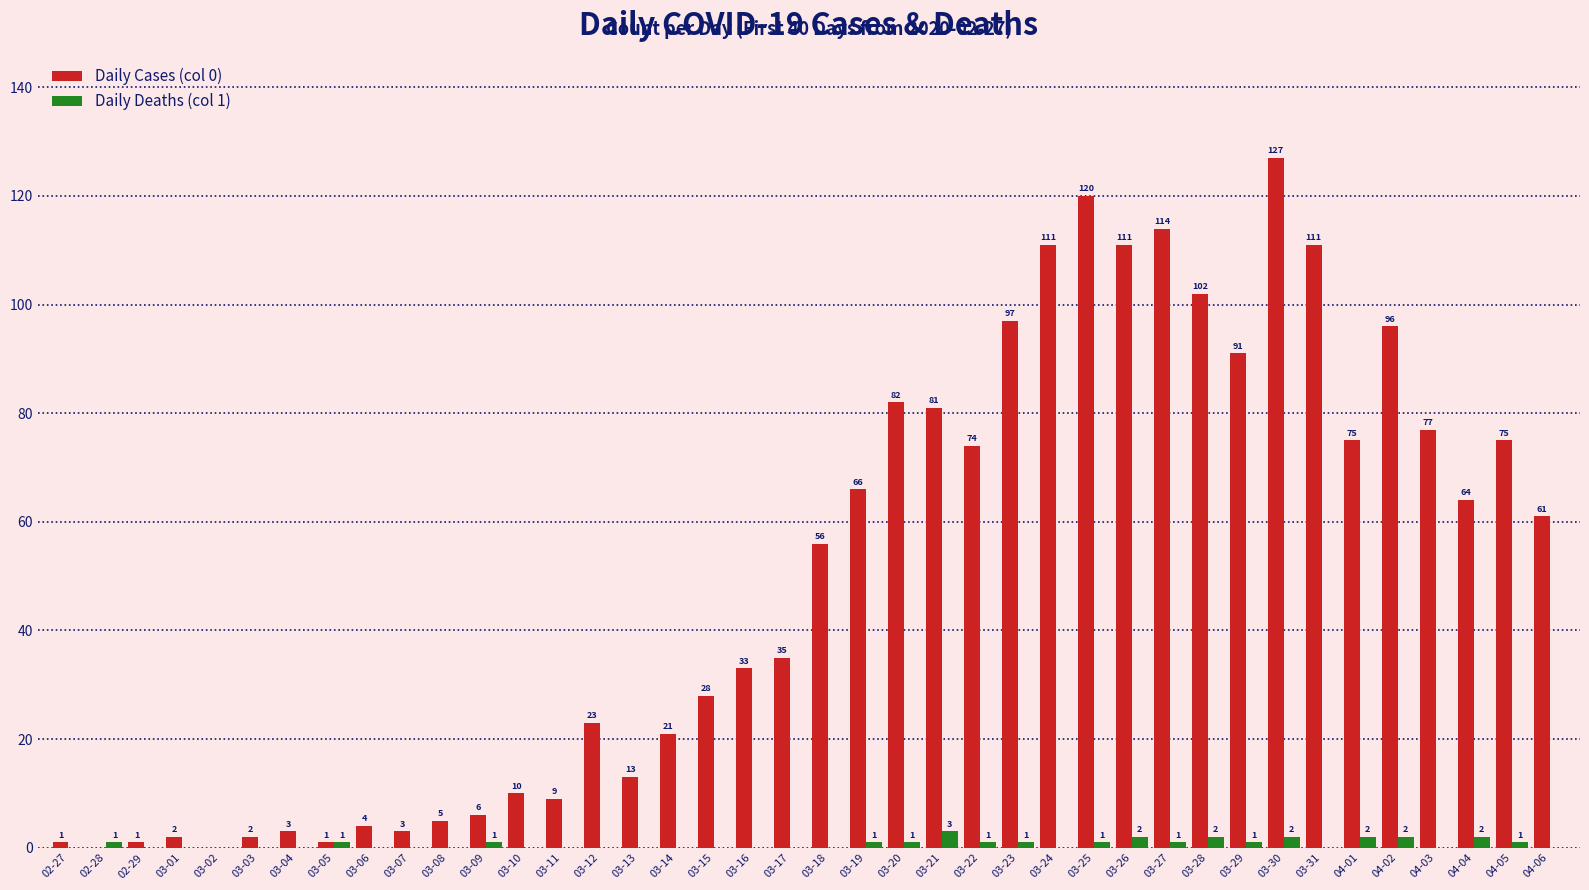

Reading left to right, extract all data points from this chart.

Daily Cases (col 0): 02-27=1	02-28=0	02-29=1	03-01=2	03-02=0	03-03=2	03-04=3	03-05=1	03-06=4	03-07=3	03-08=5	03-09=6	03-10=10	03-11=9	03-12=23	03-13=13	03-14=21	03-15=28	03-16=33	03-17=35	03-18=56	03-19=66	03-20=82	03-21=81	03-22=74	03-23=97	03-24=111	03-25=120	03-26=111	03-27=114	03-28=102	03-29=91	03-30=127	03-31=111	04-01=75	04-02=96	04-03=77	04-04=64	04-05=75	04-06=61
Daily Deaths (col 1): 02-27=0	02-28=1	02-29=0	03-01=0	03-02=0	03-03=0	03-04=0	03-05=1	03-06=0	03-07=0	03-08=0	03-09=1	03-10=0	03-11=0	03-12=0	03-13=0	03-14=0	03-15=0	03-16=0	03-17=0	03-18=0	03-19=1	03-20=1	03-21=3	03-22=1	03-23=1	03-24=0	03-25=1	03-26=2	03-27=1	03-28=2	03-29=1	03-30=2	03-31=0	04-01=2	04-02=2	04-03=0	04-04=2	04-05=1	04-06=0